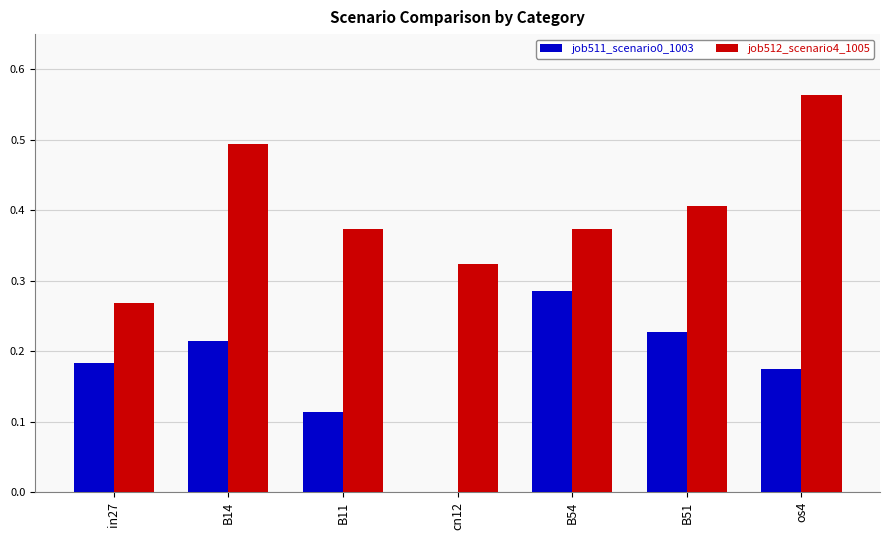

True or false: job512_scenario4_1005 has a value of 0.1 at B54.

False